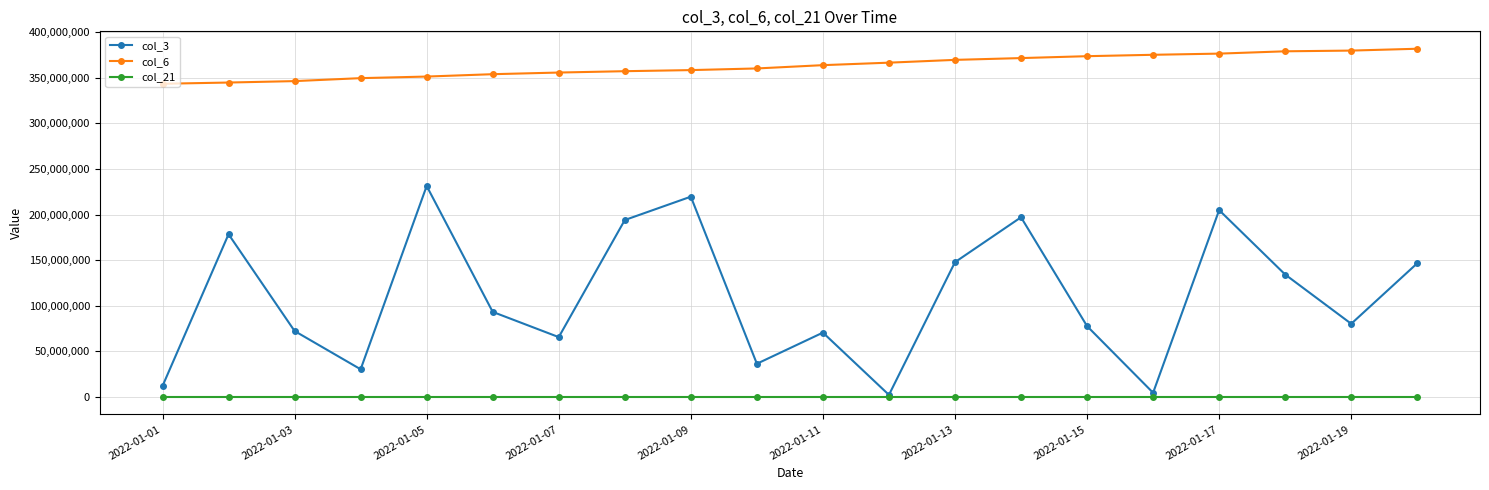

What is the sum of all col_21 values?

1085766